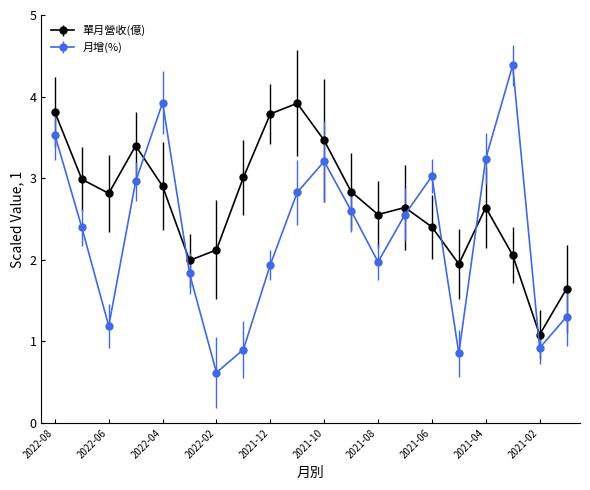

What is the sum of all 單月營收(億) values?

54.0